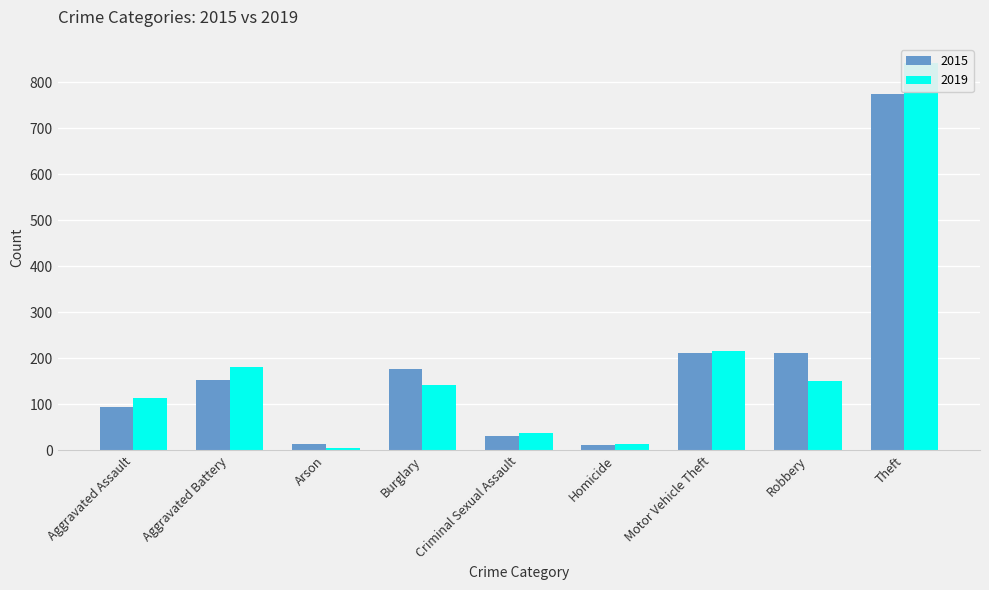

What is the value of the 2019 bar at the 3rd from the left?

6